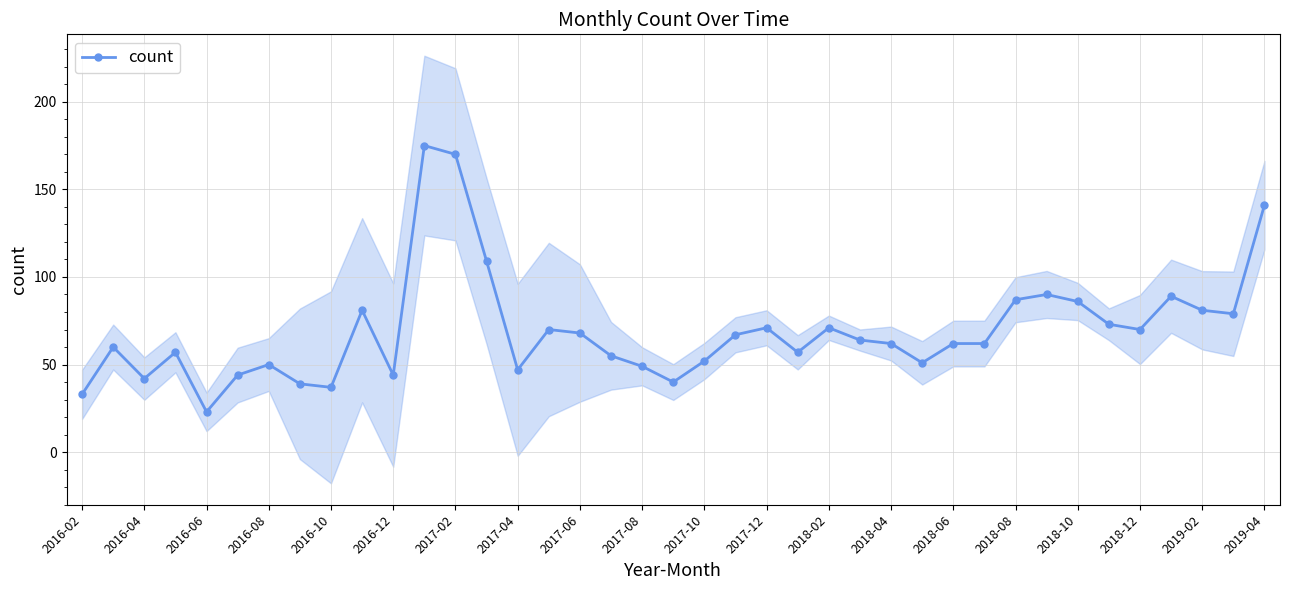

The count series shows 106 at 2017-12. True or false?

False